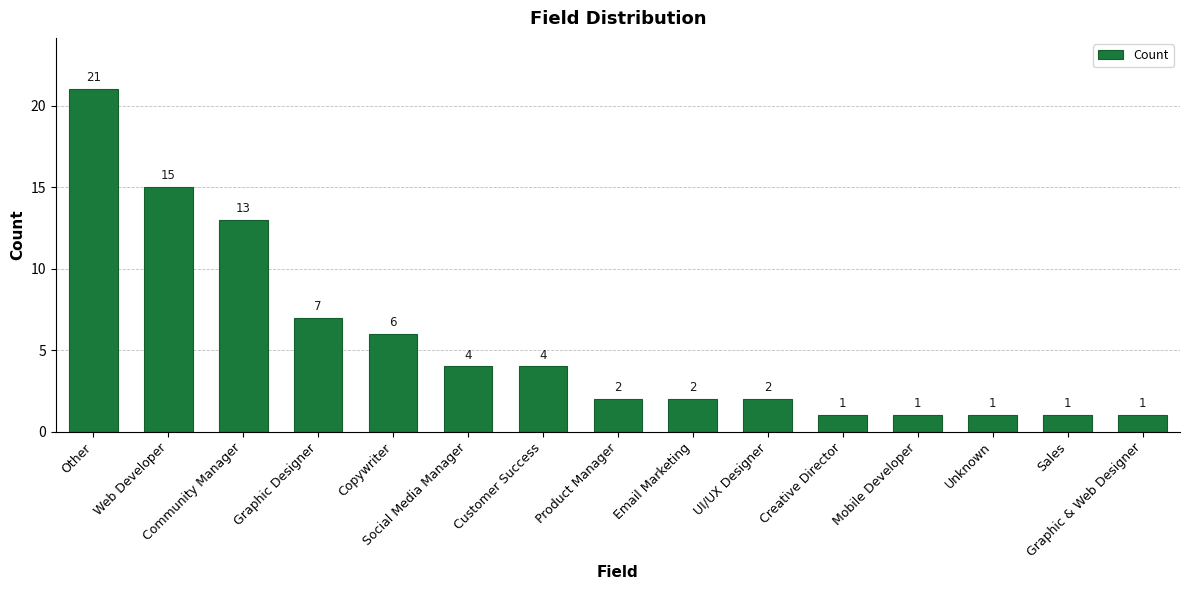

The chart shows a value of 21 at Other. True or false?

True